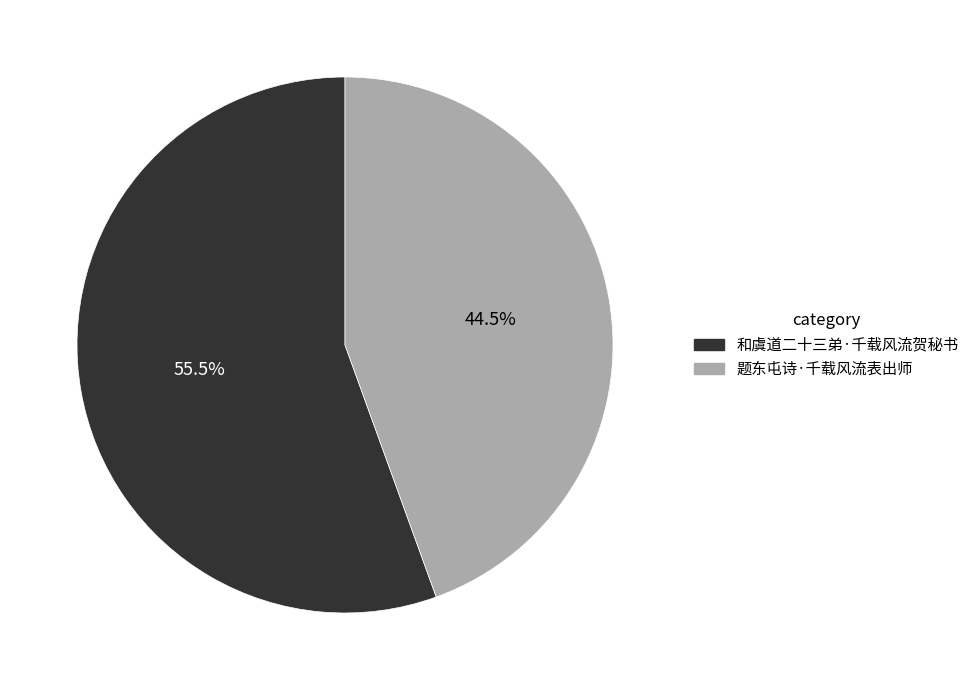

How many segments does this pie chart have?

2